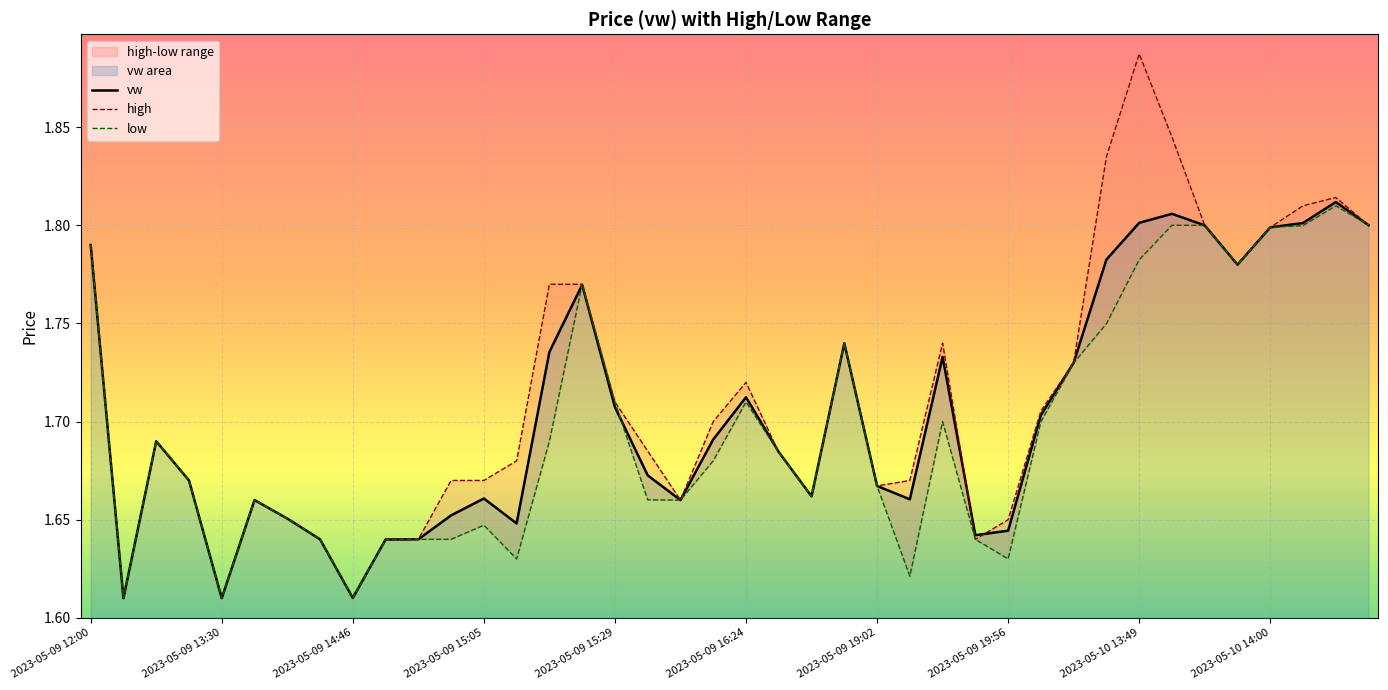

Is it true that vw equals 2.4 at 2023-05-09 14:46?

False